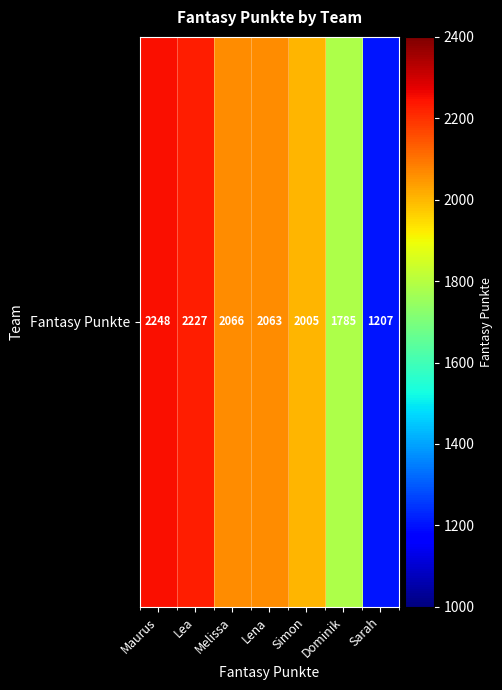

What is the difference between the second highest and minimum values?

1020